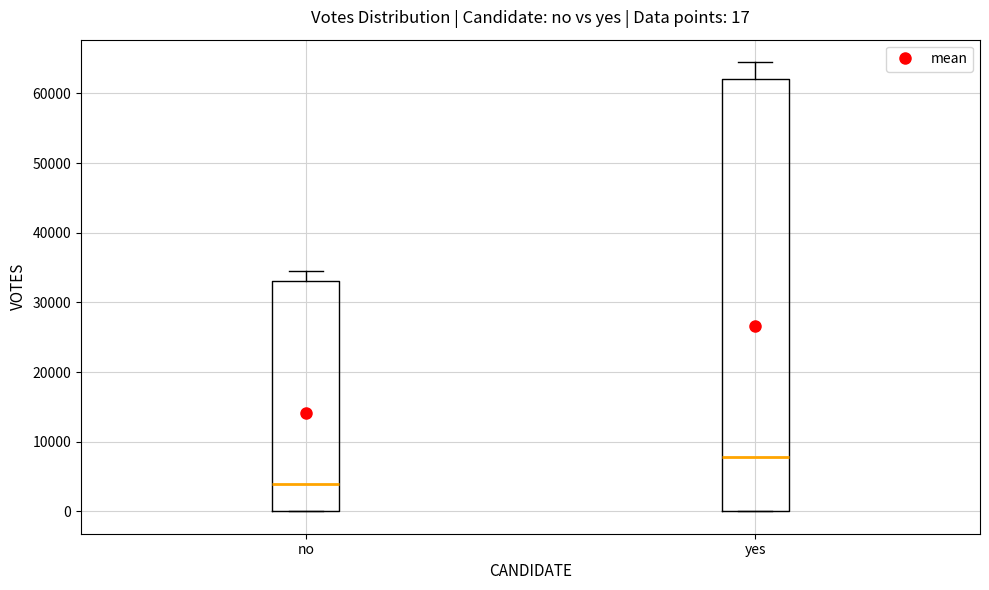

Which box's median line is the highest?

yes